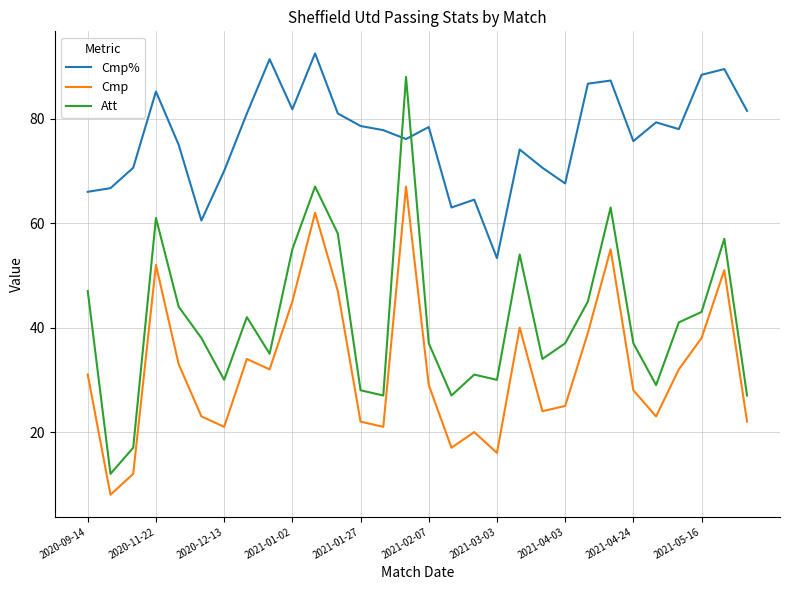

Which series has the largest range (max minus min)?

Att